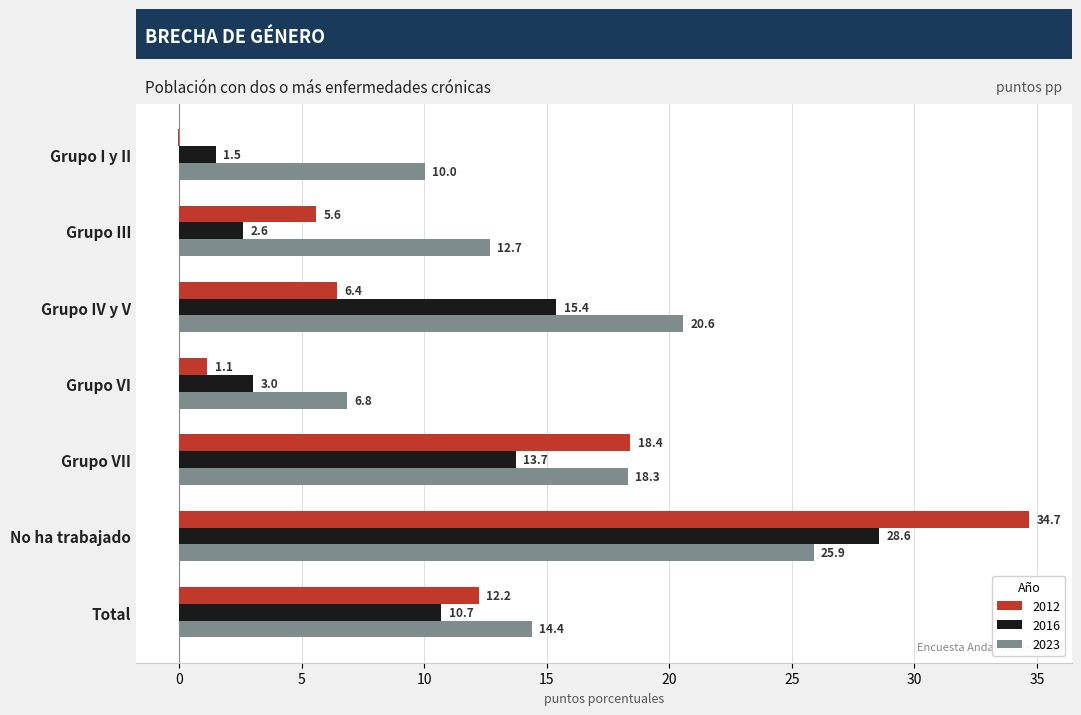

What is the maximum value shown in the chart?

34.7